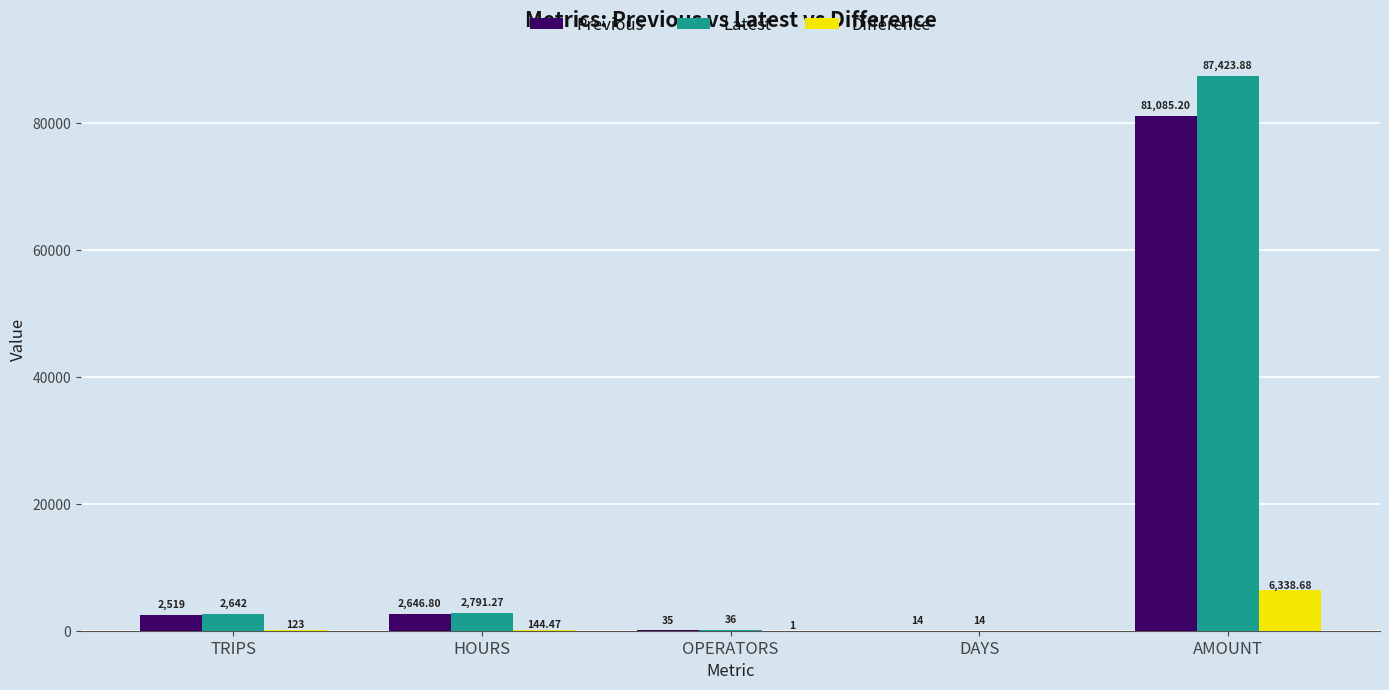

What is the sum of all Previous values?

86300.0